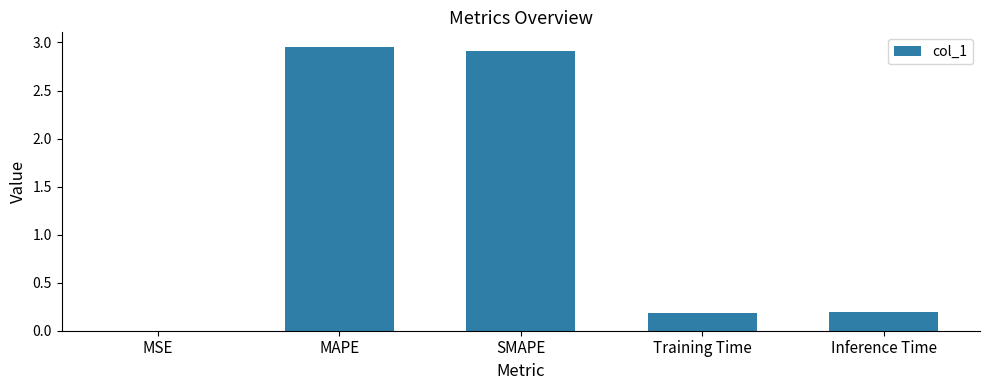

Between MSE and Training Time, which is larger?

Training Time